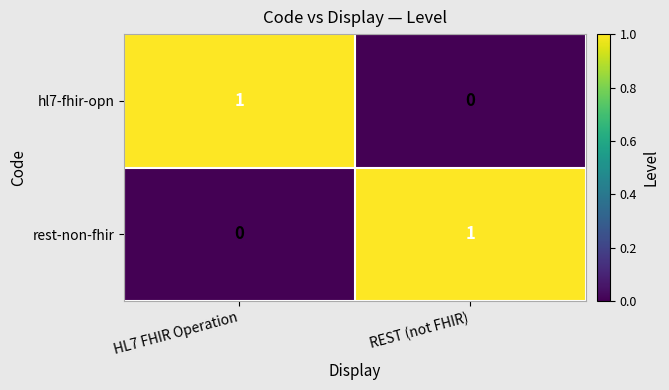

How many series are shown in this chart?

2